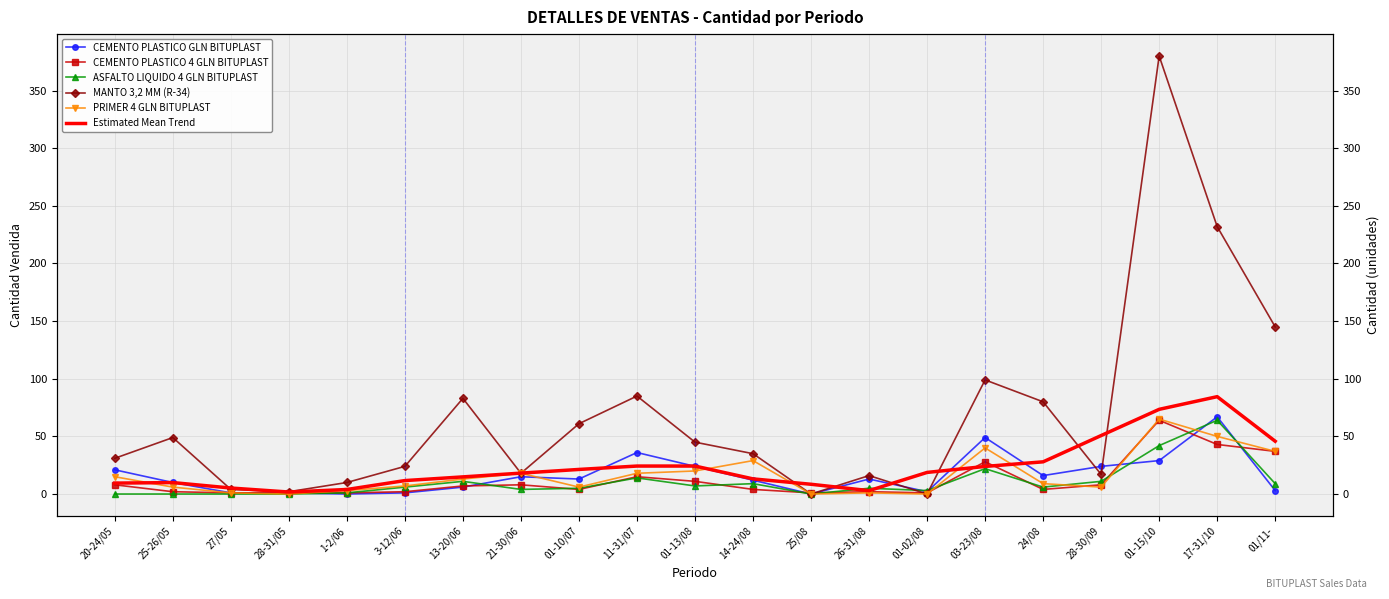

What is the difference between the highest and lowest values at 01-02/08?

18.7